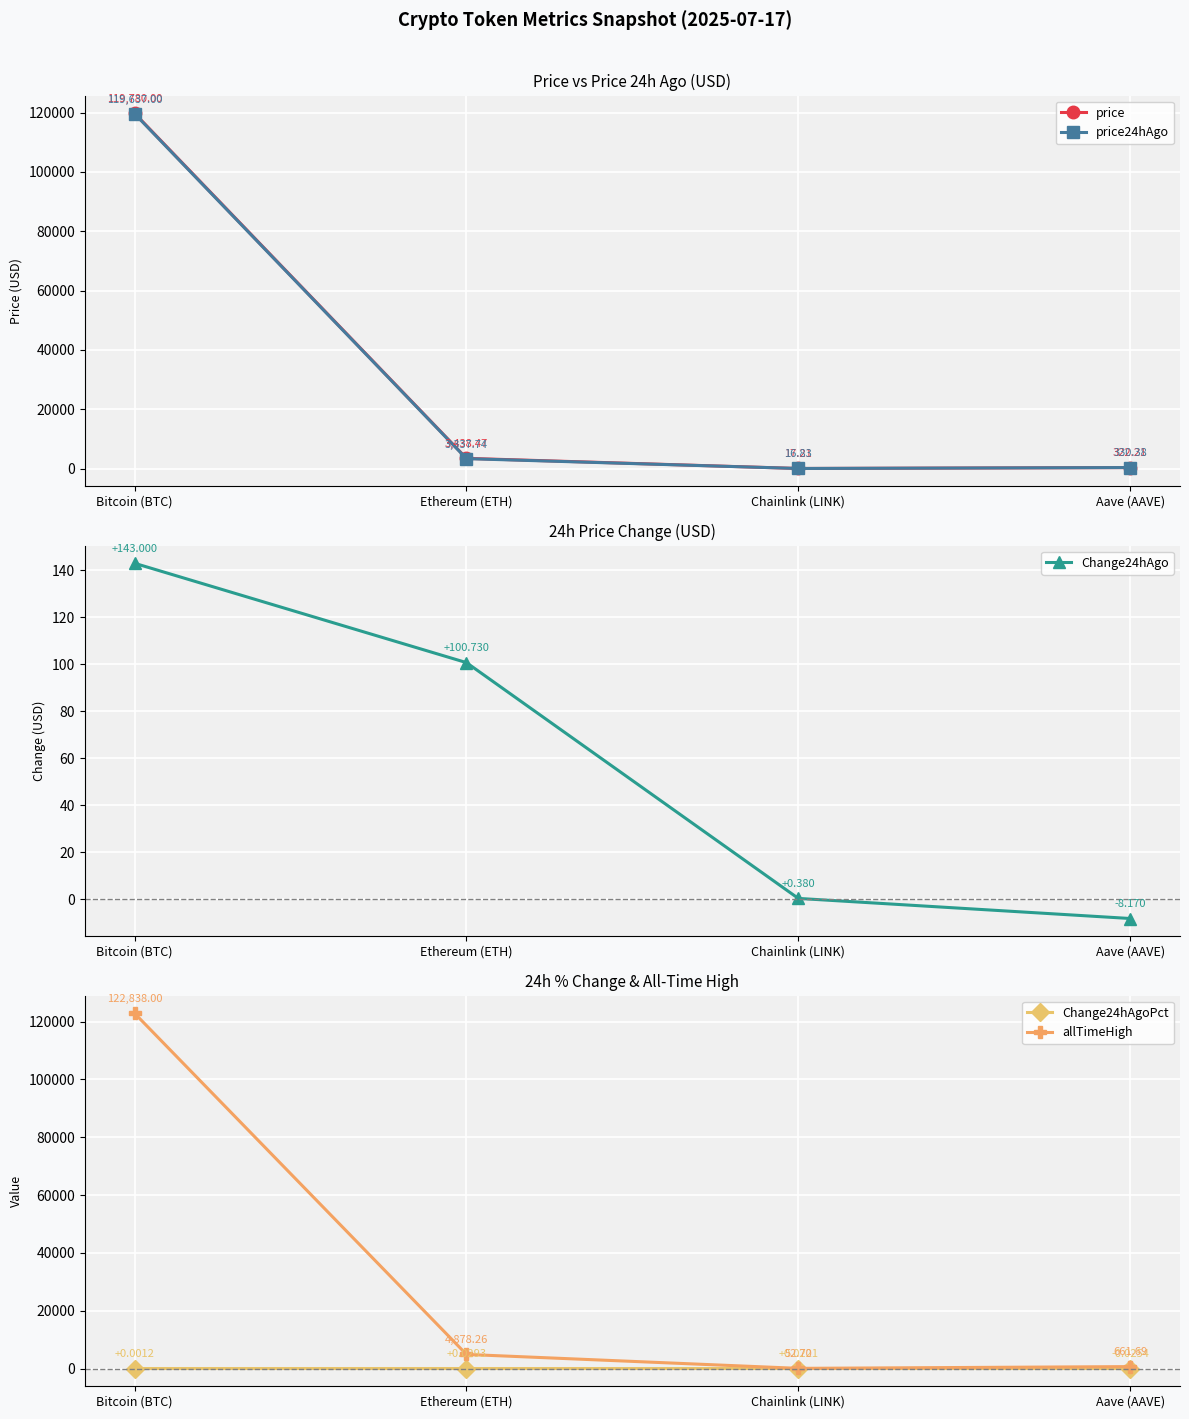

At which category is the sum across all series the highest?

Bitcoin (BTC)